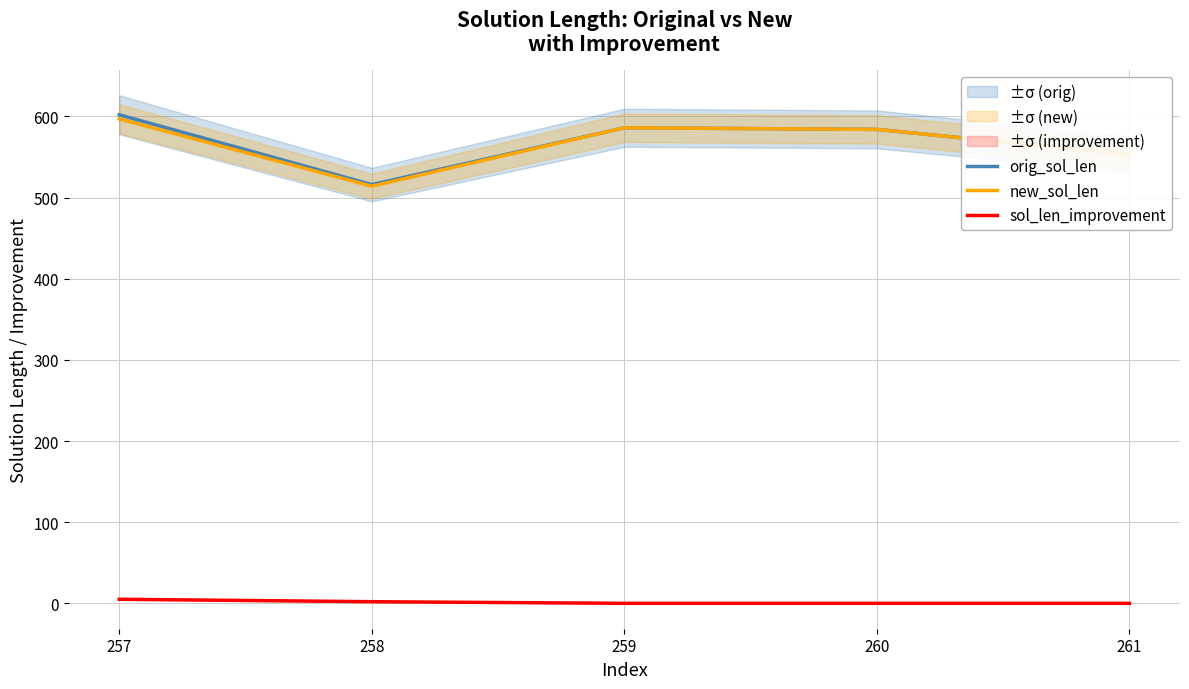

How many categories are shown in the chart?

5